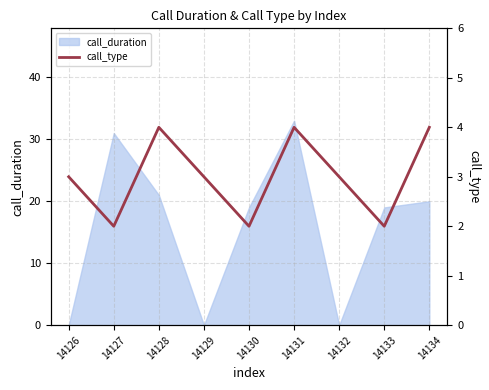

Is it true that the value at 14133 is 2?

True